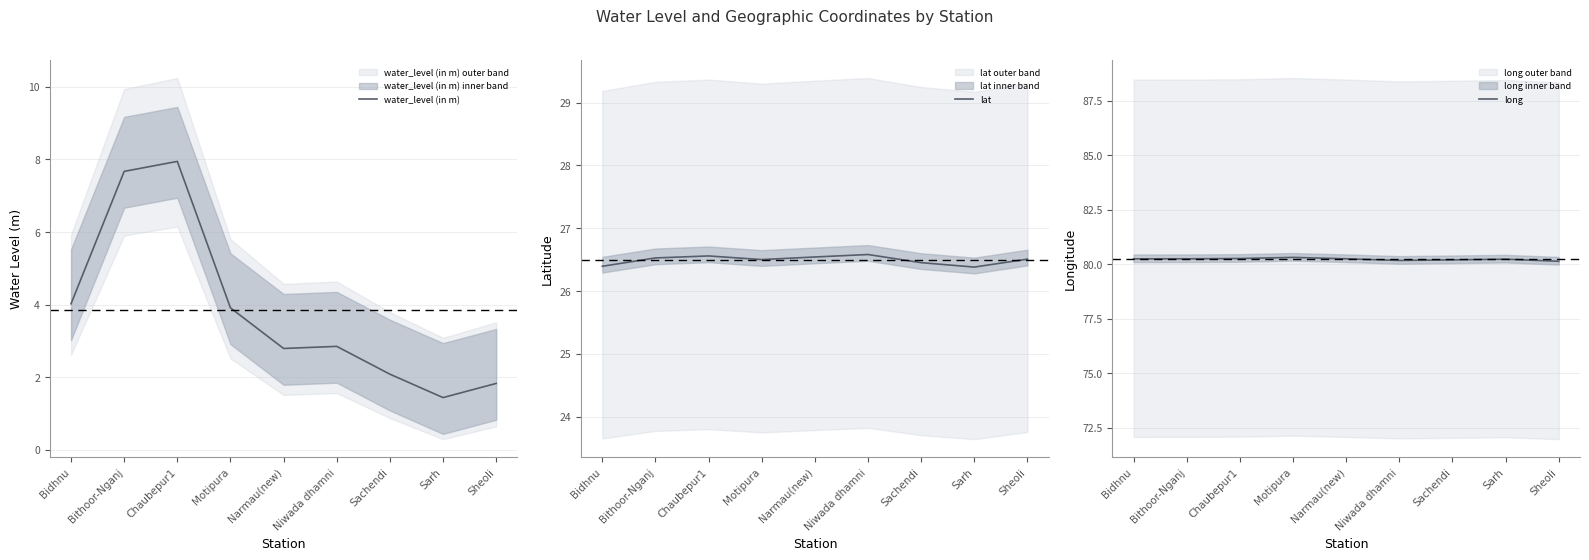

The value of lat at Sarh is 46.8. True or false?

False